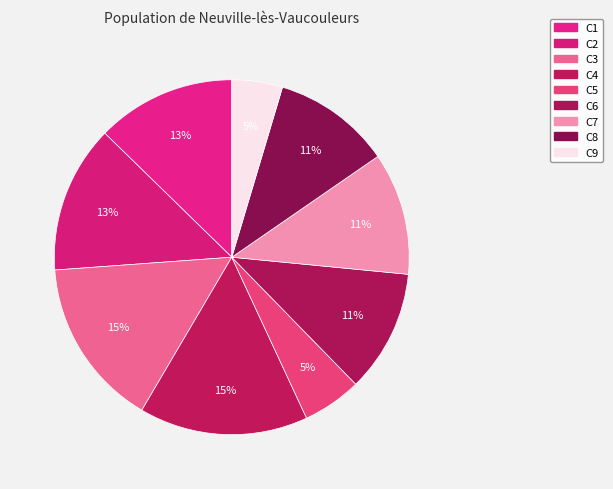

Is the sum of C3 and C7 greater than half?

No